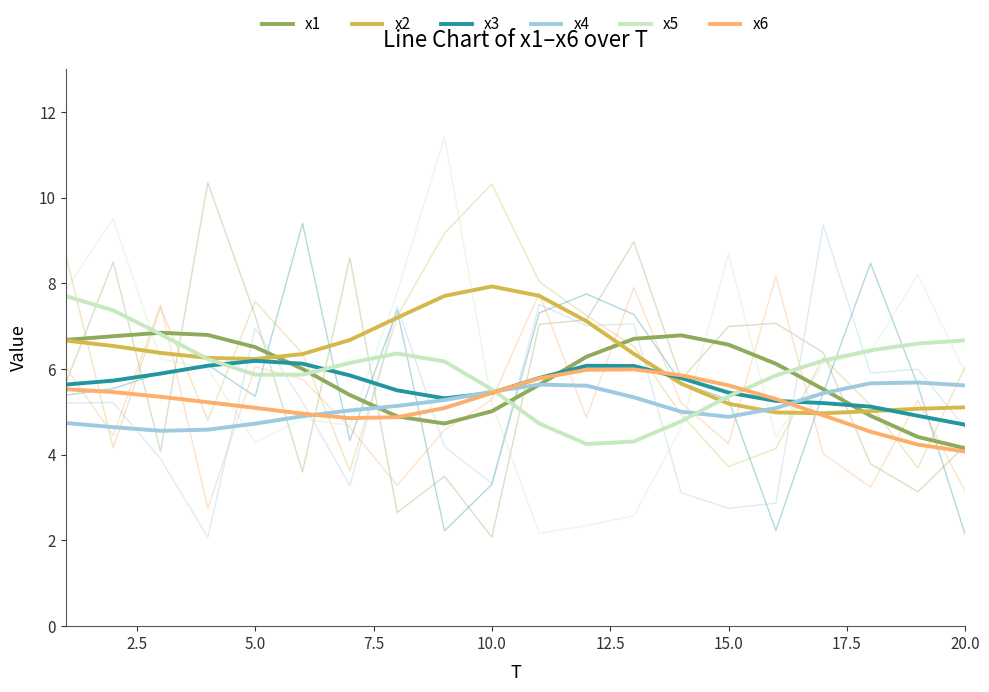

In x5, how many points are higher than both neighbors (excluding endpoints)?

1